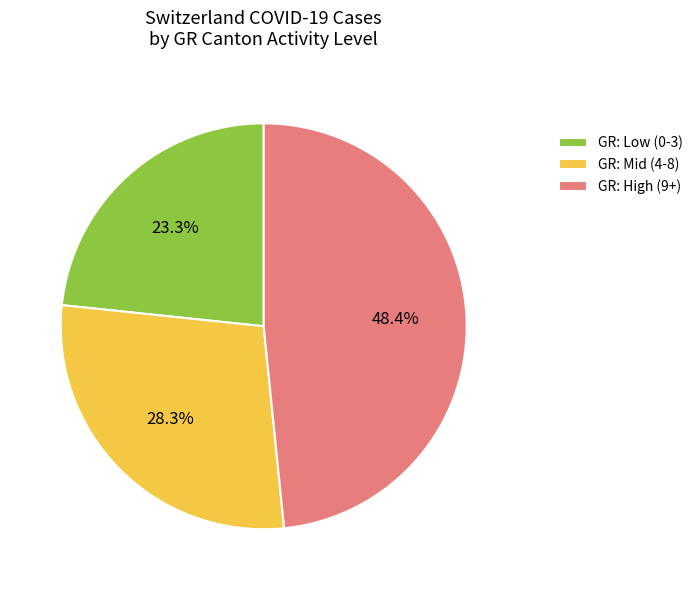

Is the sum of GR: Mid (4-8) and GR: Low (0-3) greater than half?

Yes